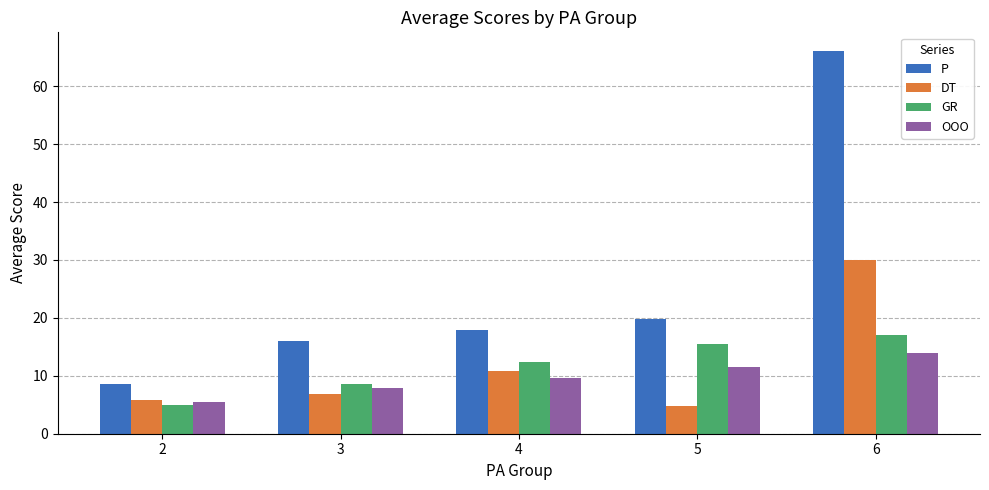

Which series has the largest total across all categories?

P